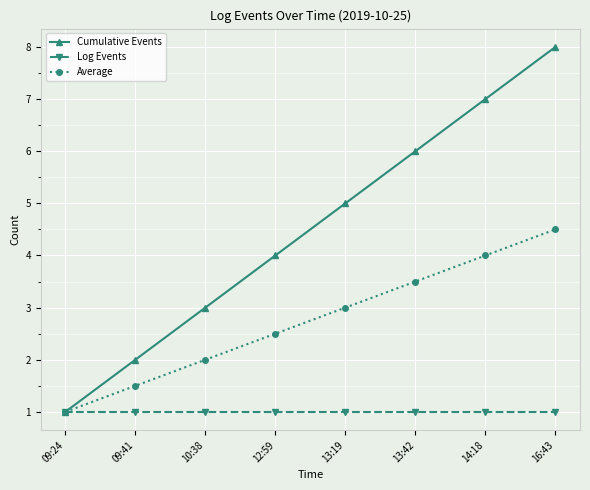

Reading left to right, transcribe all the data shown in this chart.

Cumulative Events: 1.0	2.0	3.0	4.0	5.0	6.0	7.0	8.0
Log Events: 1.0	1.0	1.0	1.0	1.0	1.0	1.0	1.0
Average: 1.0	1.5	2.0	2.5	3.0	3.5	4.0	4.5